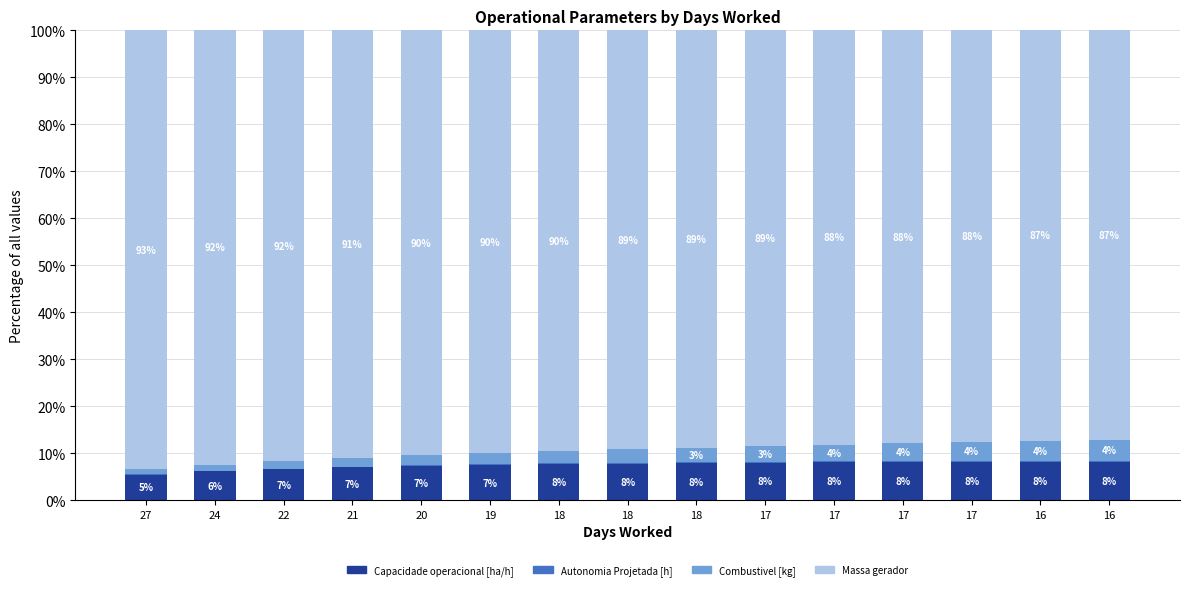

Are the bars grouped side by side (vs. stacked)?

No